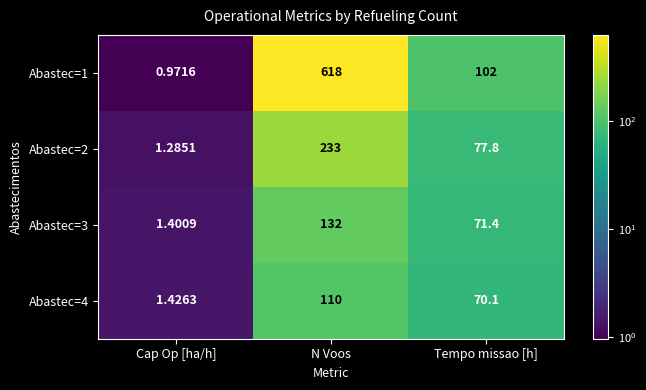

What is the greatest value displayed?

618.0